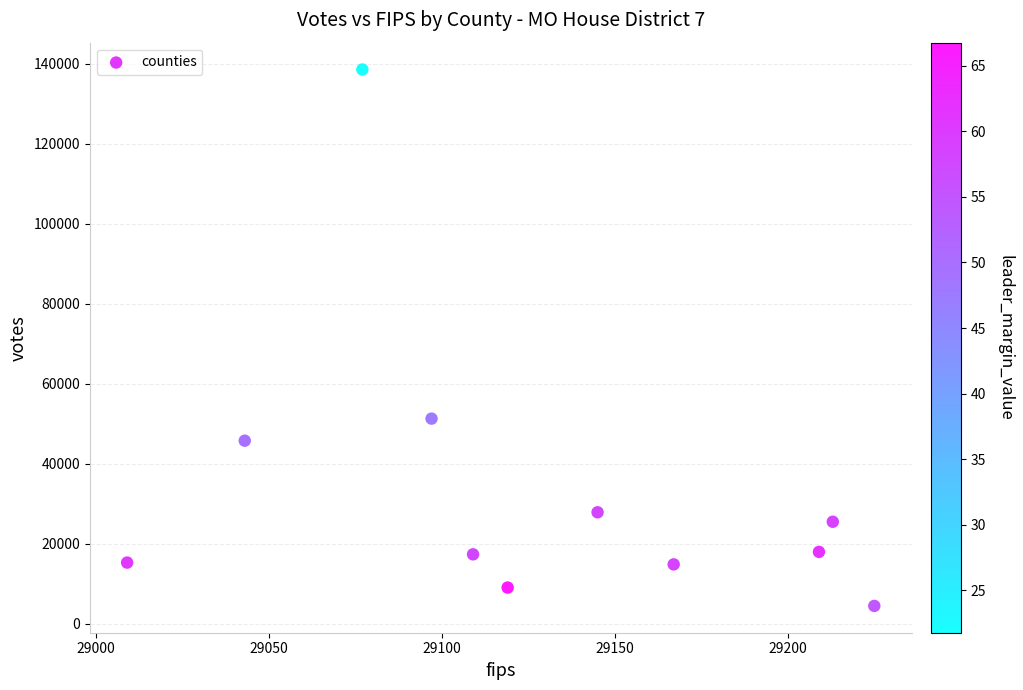

What Y value in the scatter plot is closest to 71515?

51287